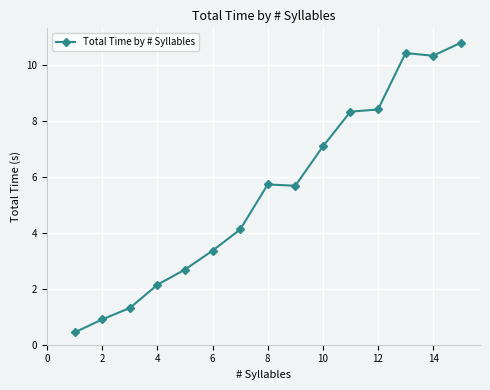

What is the sum of all values?

81.7